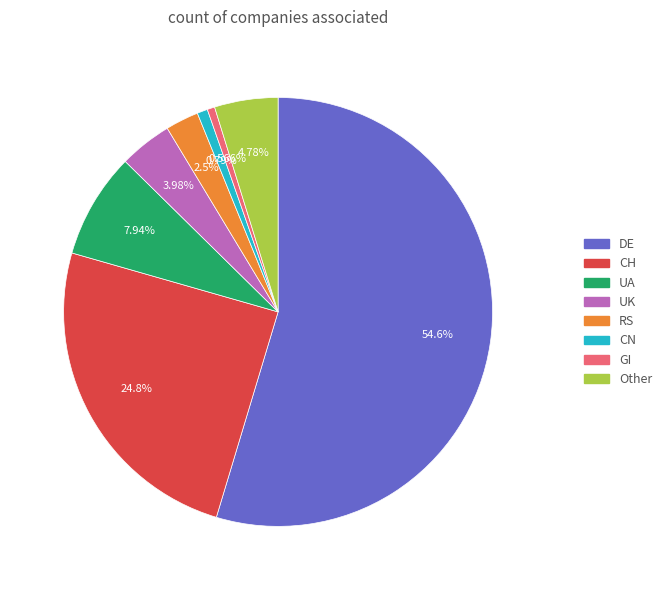

To the nearest percent, what is the average slice percentage?

12%